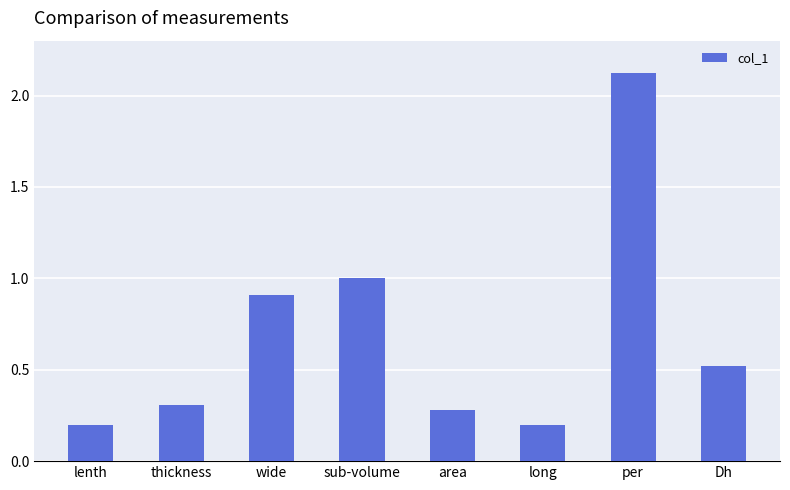

Read the value at sub-volume.

1.0